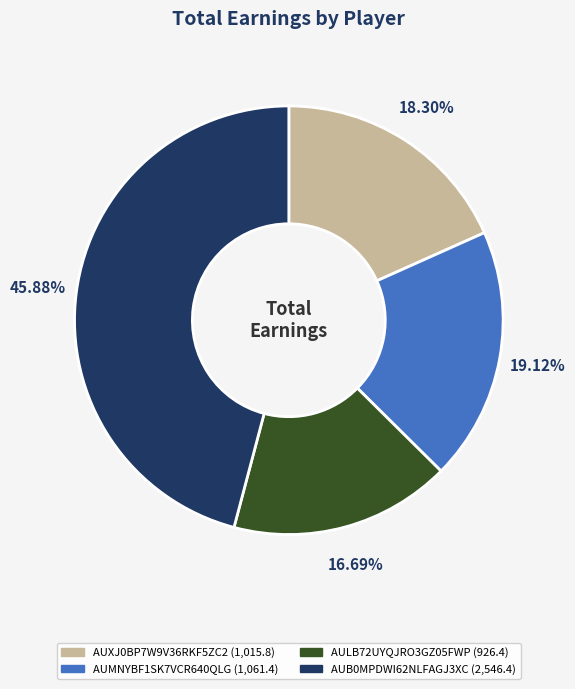

How much of the chart is everything except AUMNYBF1SK7VCR640QLG?

80.9%